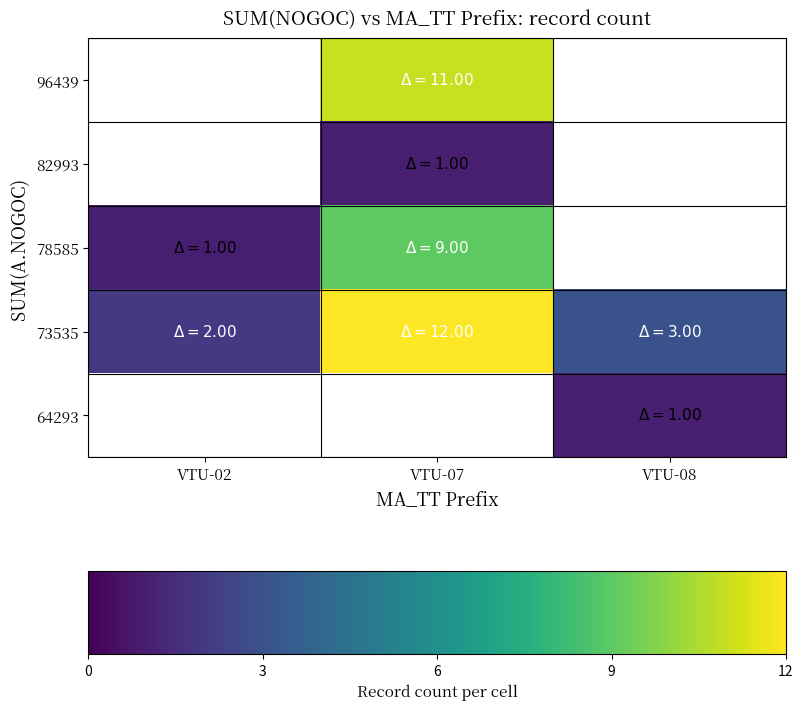

What is the spread (max minus min) of values at VTU-08?

2.0